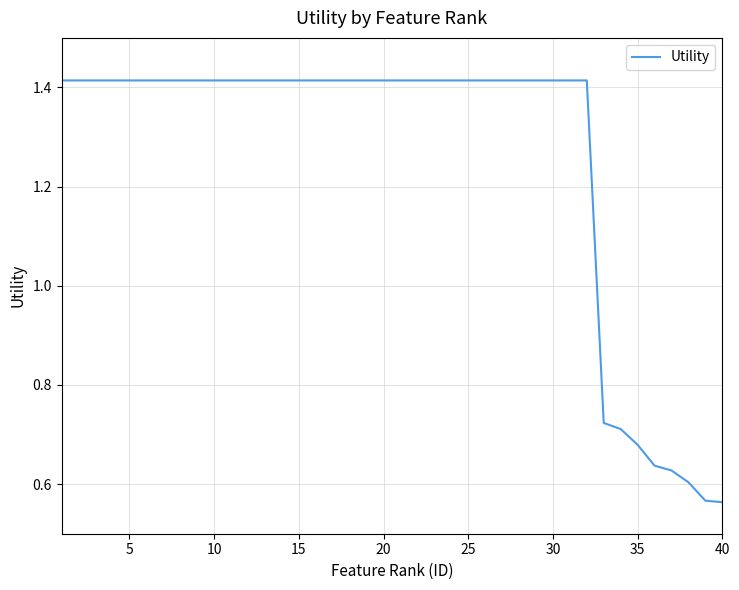

What is the difference between the maximum and minimum values?

0.9